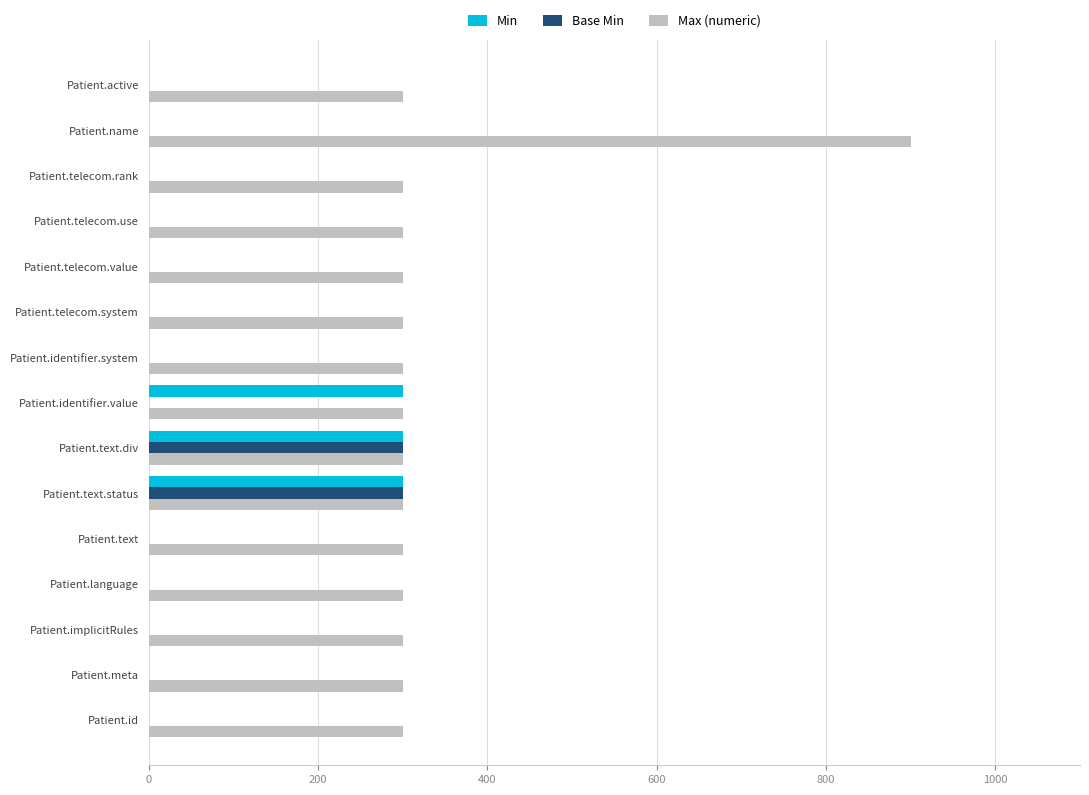

True or false: Min has a value of 0 at Patient.telecom.value.

True